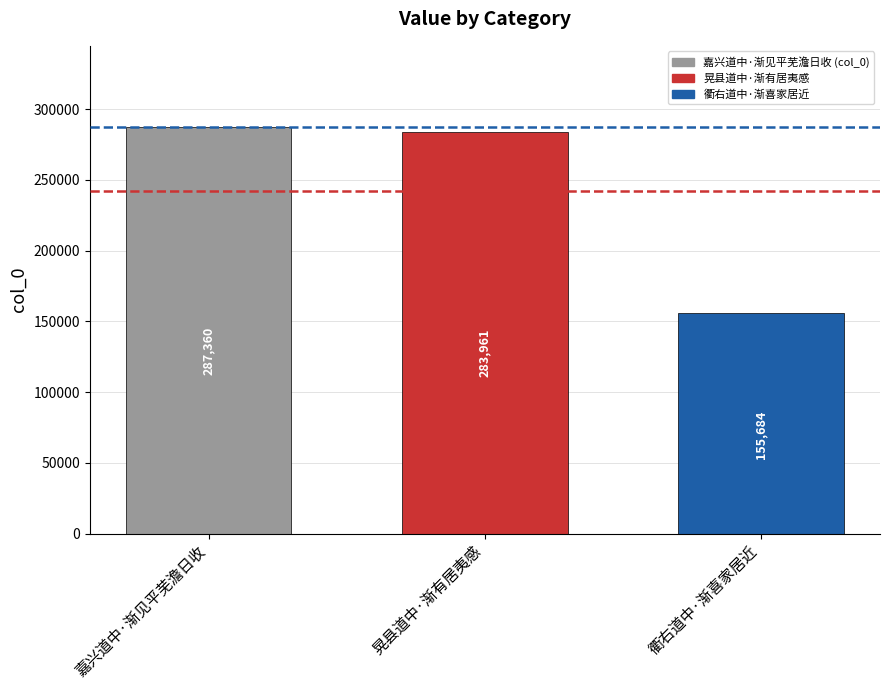

What is the ratio of the value at 晃县道中·渐有居夷感 to the value at 衢右道中·渐喜家居近?

1.8